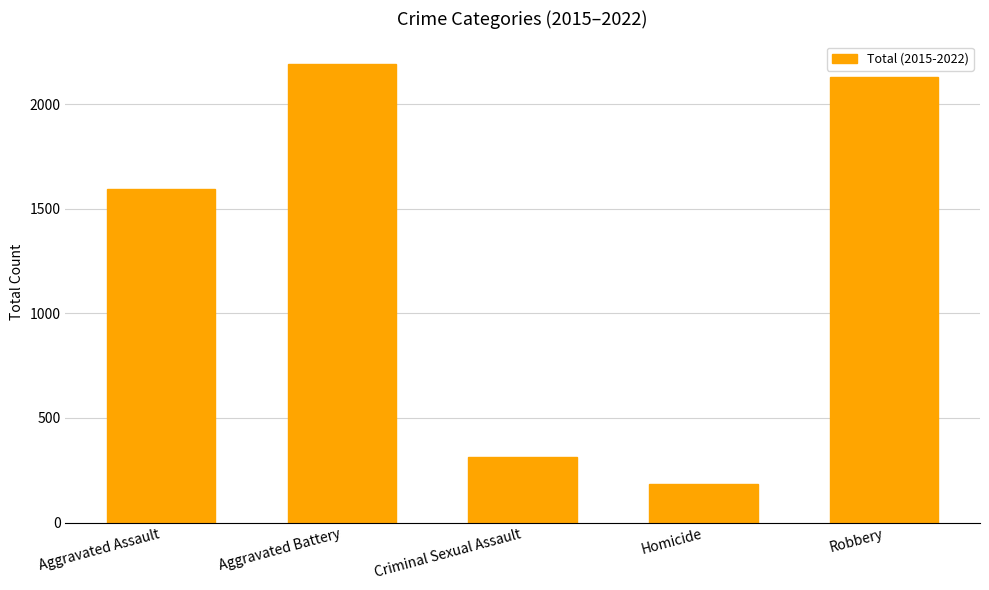

At which category does the chart reach its peak across all series?

Aggravated Battery